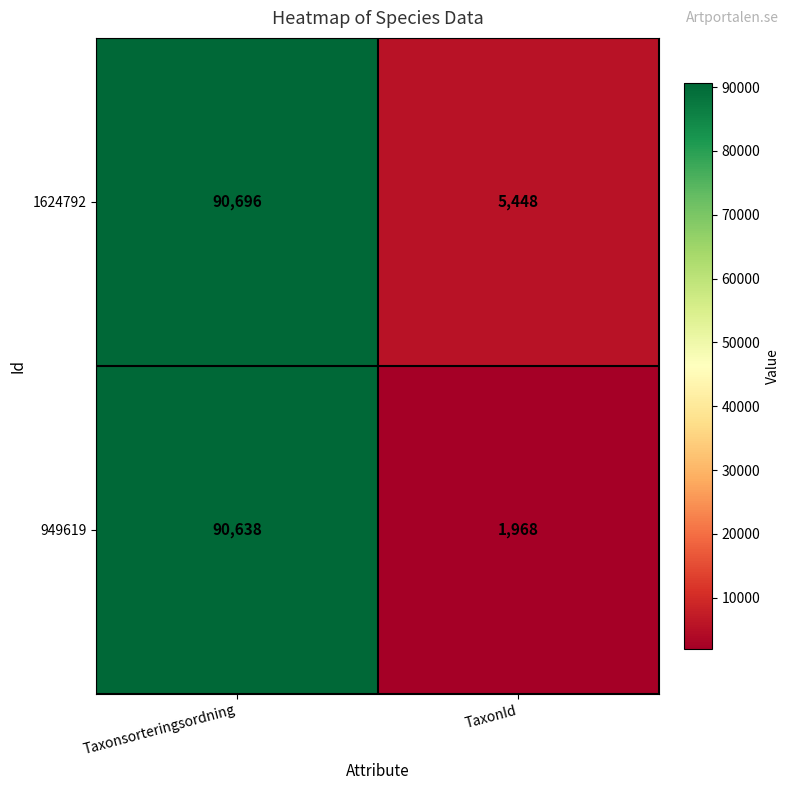

Which category has the lowest value across all series?

TaxonId